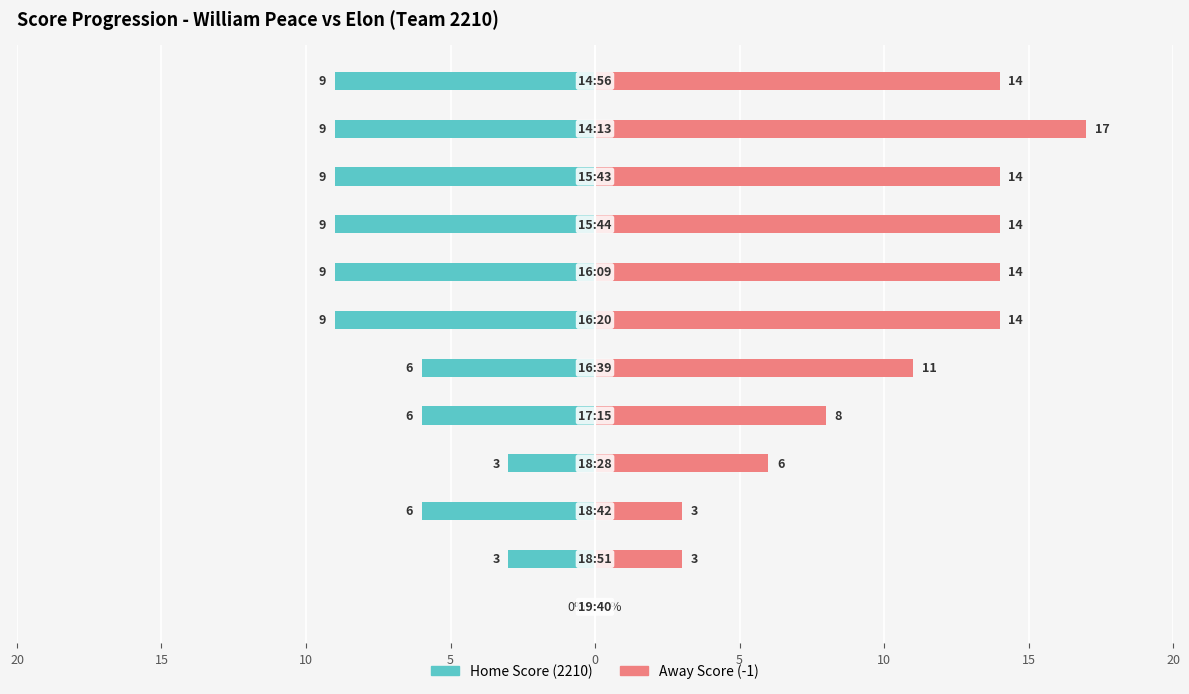

What are all the series names shown in the legend?

Home Score (2210), Away Score (-1)